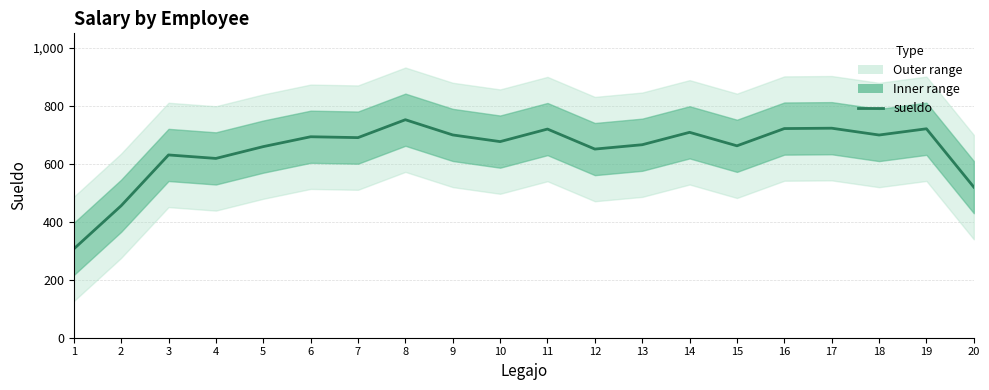

How many points are lower than both their immediate neighbors (excluding endpoints)?

6